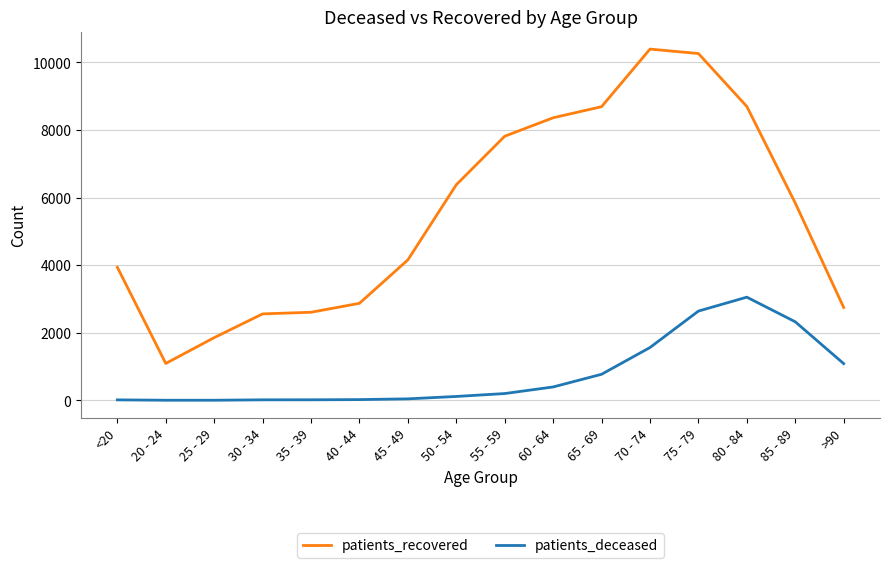

Is the value of patients_recovered at 30 - 34 greater than the value of patients_deceased at 55 - 59?

Yes